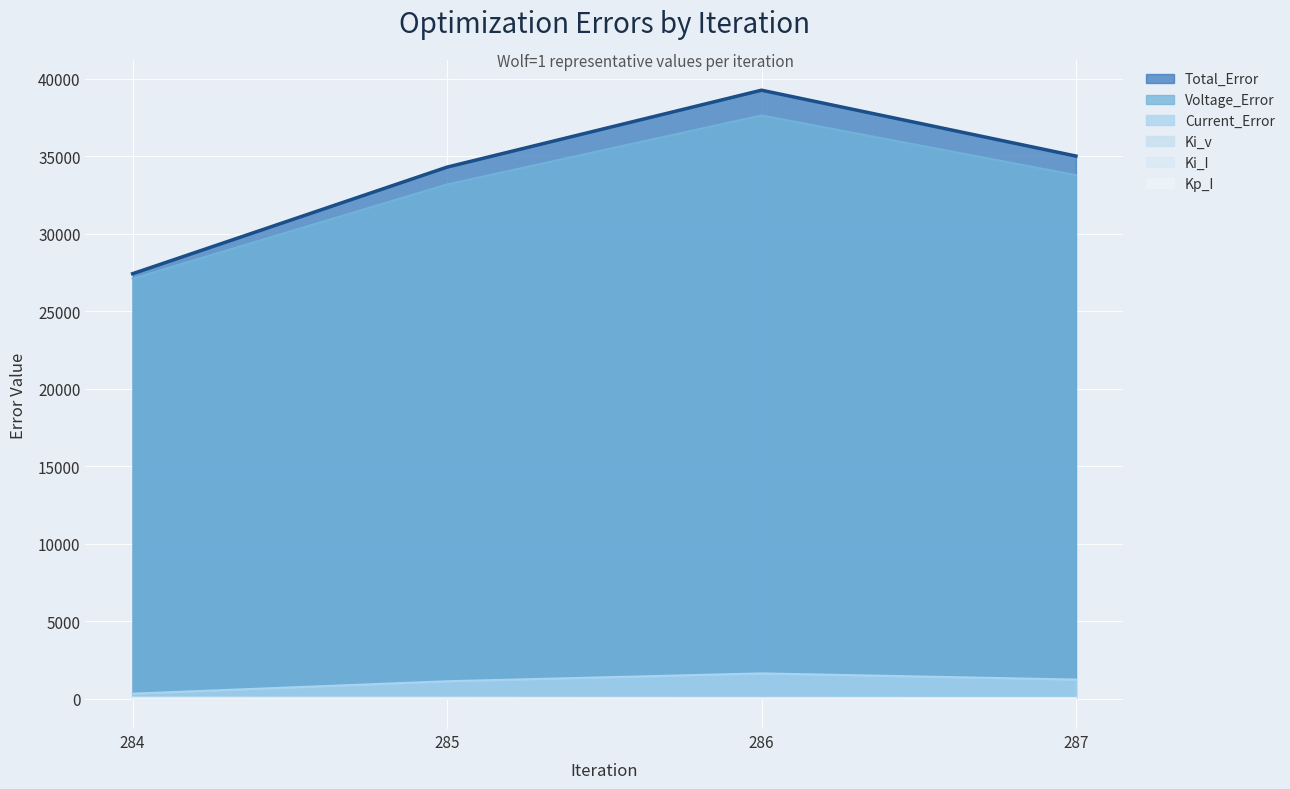

How many lines are shown in the chart?

6